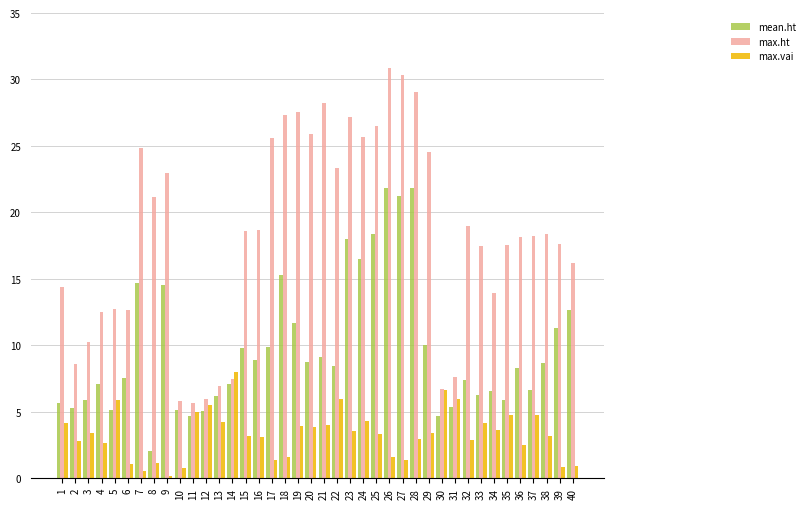

Is it true that max.vai equals 4.1 at 4?

False